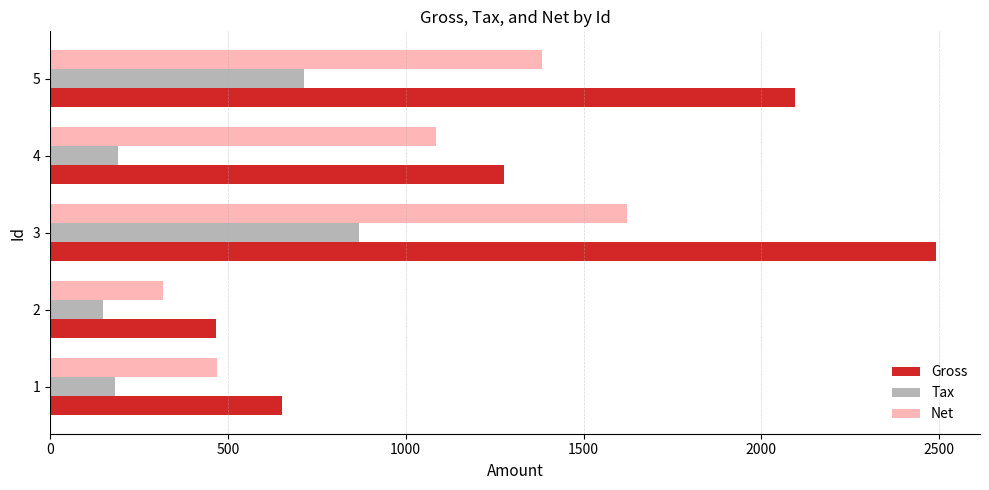

The value of Gross at 5 is 526.3. True or false?

False